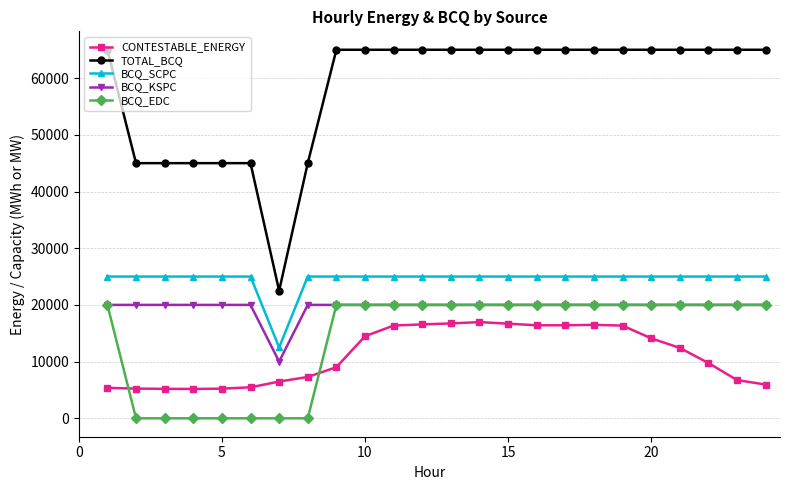

How many values in the TOTAL_BCQ series are below 65000?

7